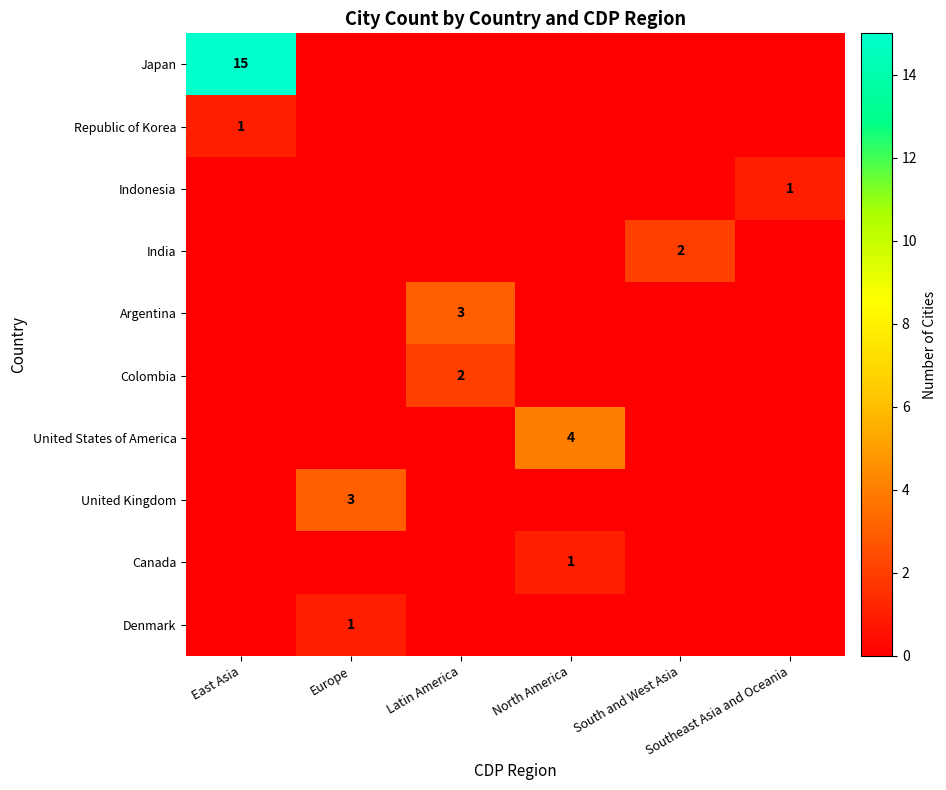

How many data points does each series have?

6